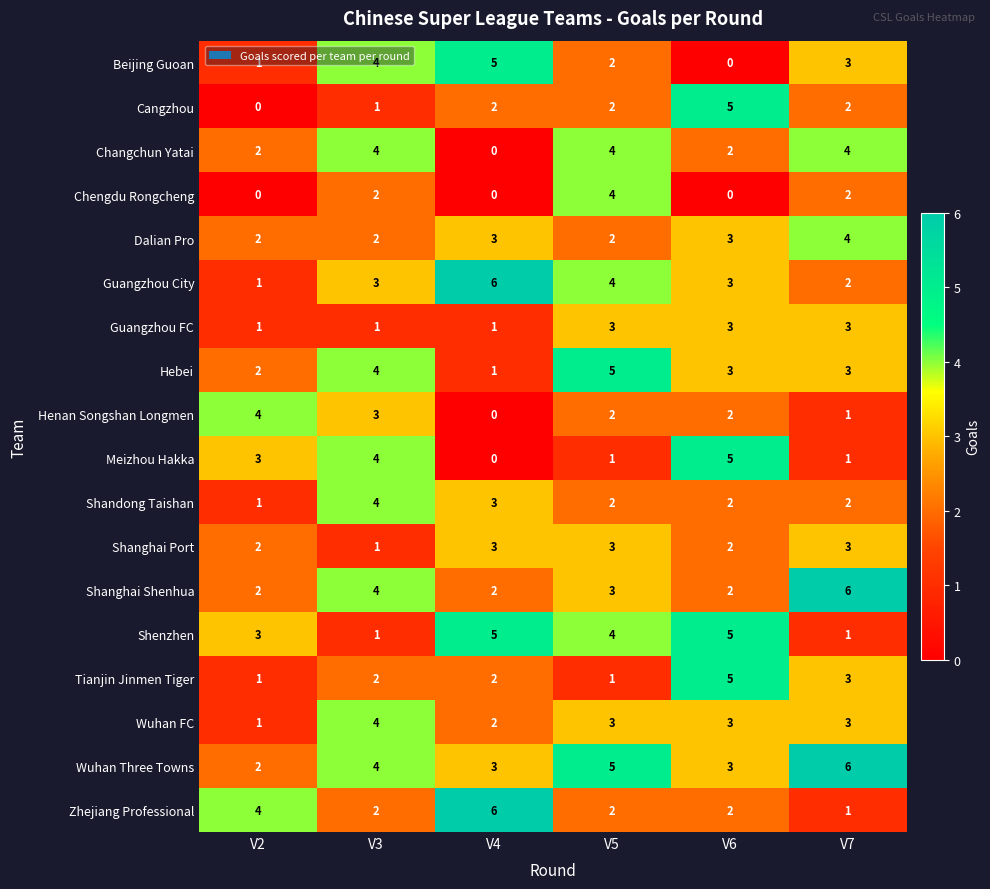

How many data points in Guangzhou City are less than 3?

2